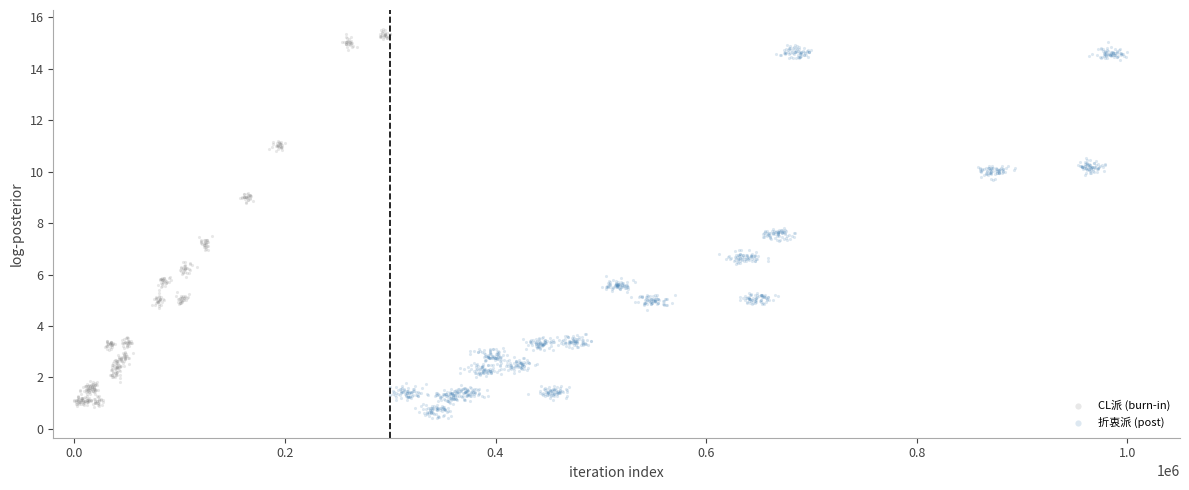

Which series reaches the minimum Y coordinate?

折衷派 (post)